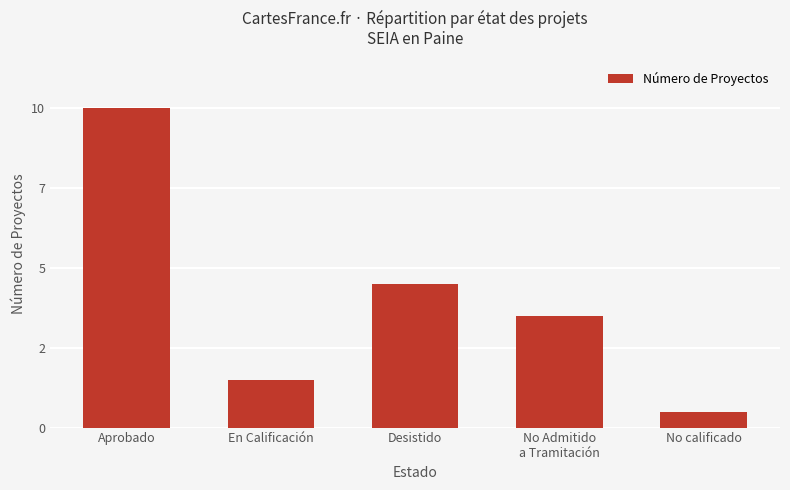

Reading left to right, list all the values displayed in this chart.

Aprobado=20	En Calificación=3	Desistido=9	No Admitido
a Tramitación=7	No calificado=1